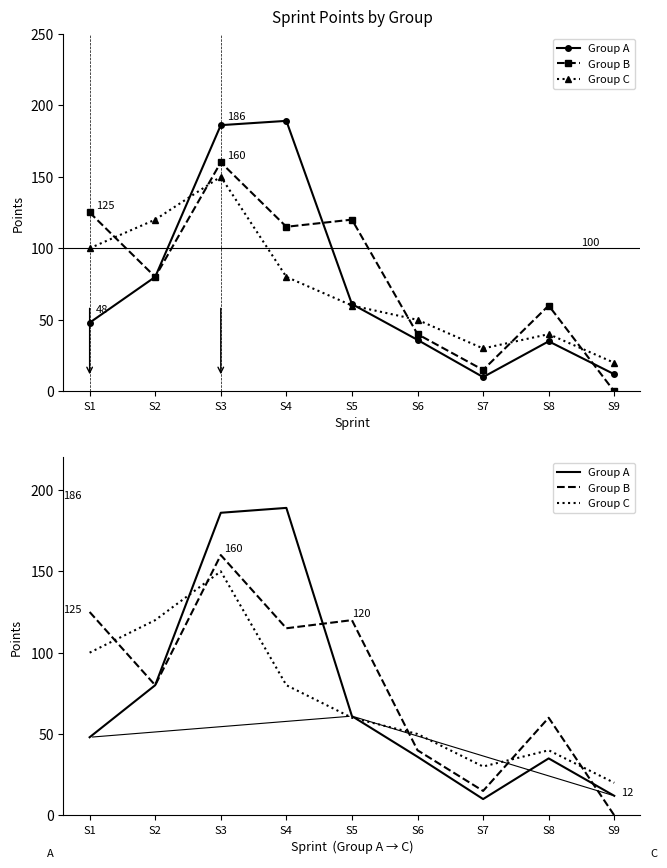

How many distinct data groups are displayed?

3